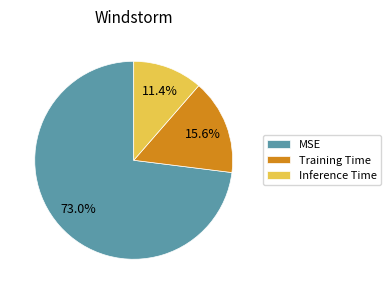

Rank the categories by value from lowest to highest.

Inference Time, Training Time, MSE